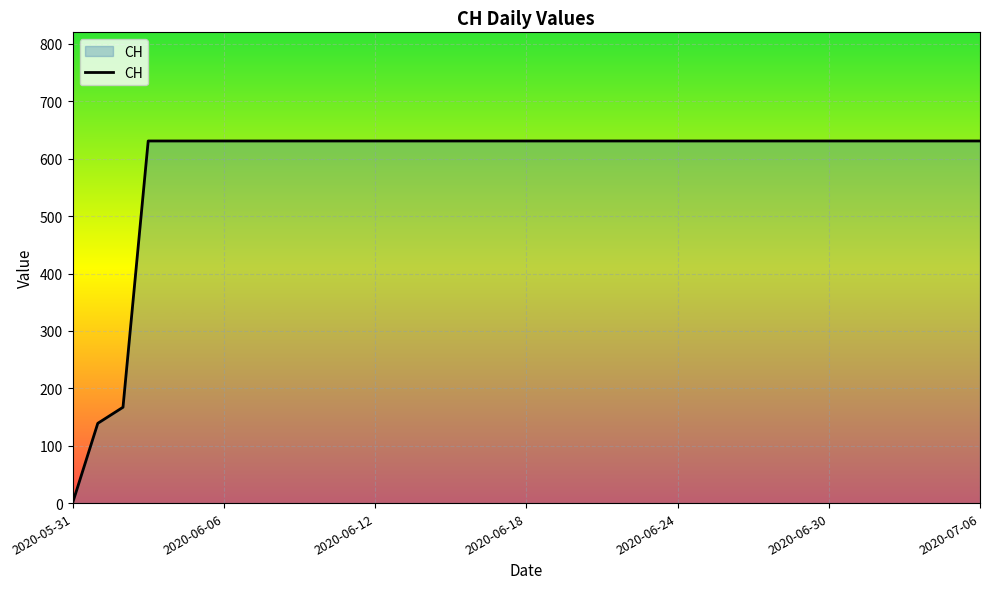

What is the difference between the maximum and minimum values?

631